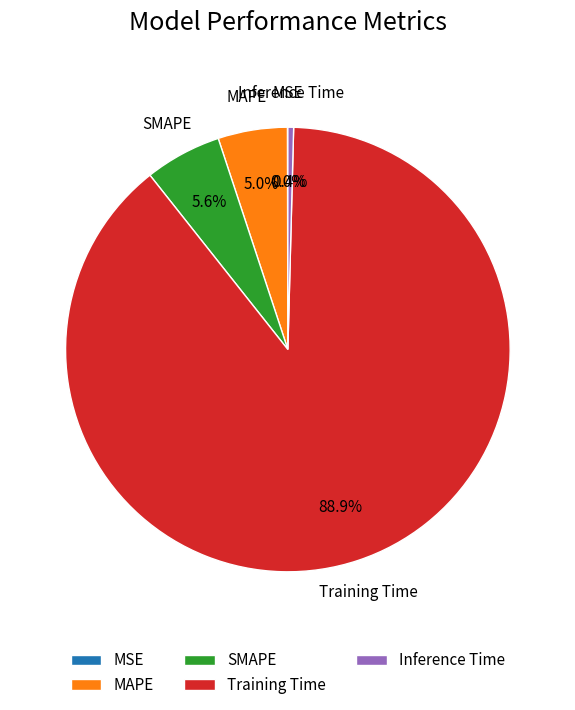

Which slice is the largest?

Training Time